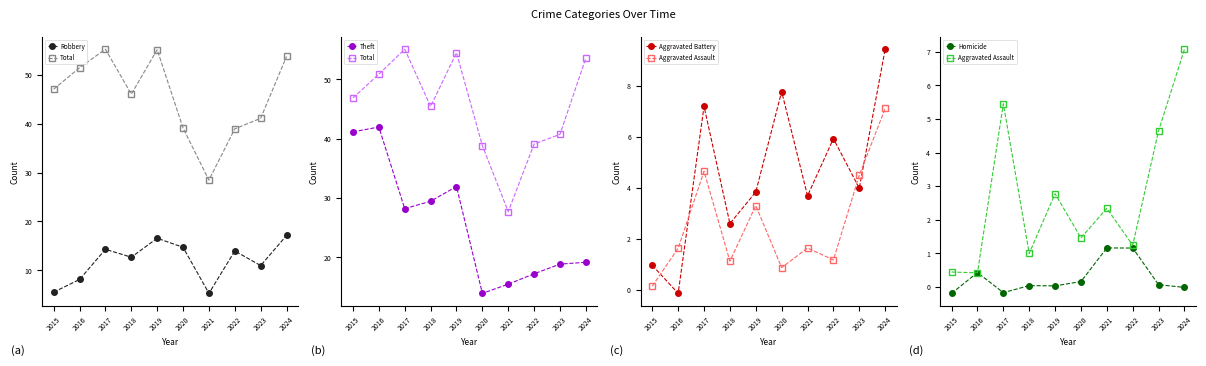

What is the average value of the Robbery series?

11.9